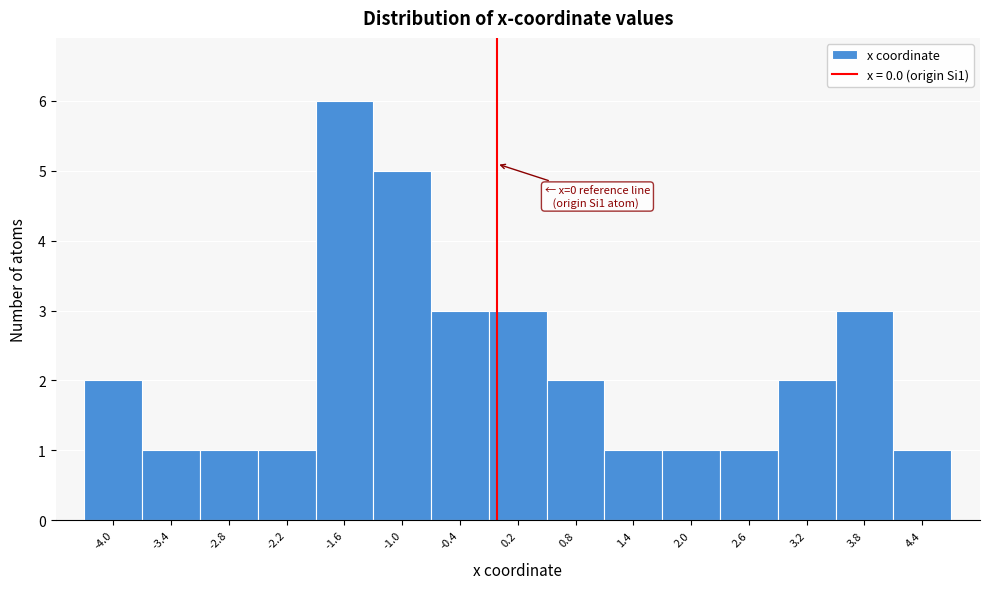

Over which range of the x-axis is the bar tallest?

-1.9 to -1.3